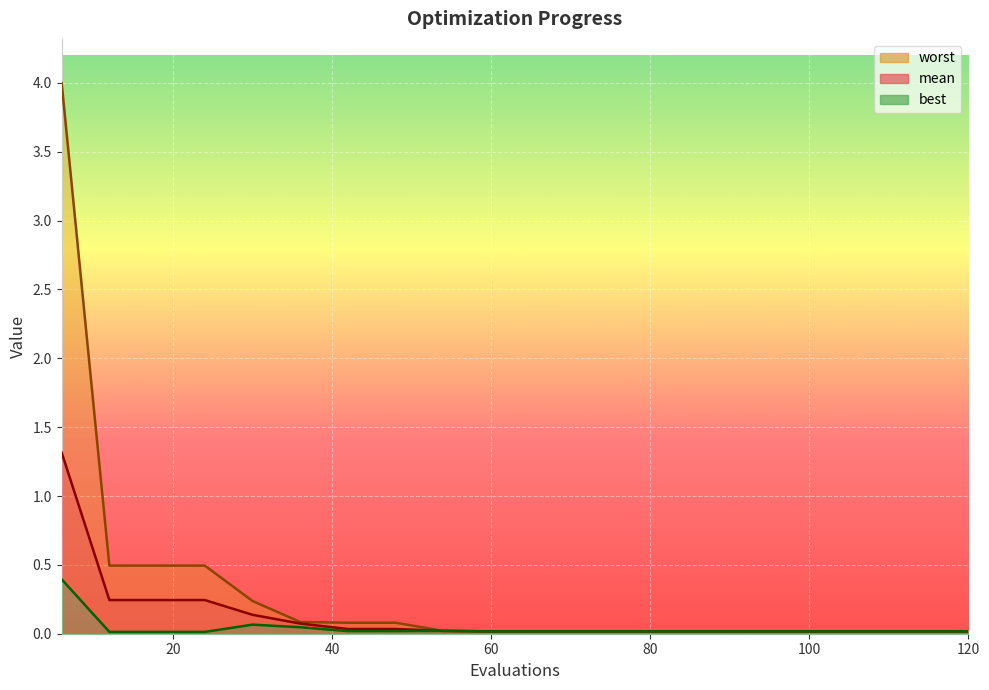

At which category does the chart reach its peak across all series?

6